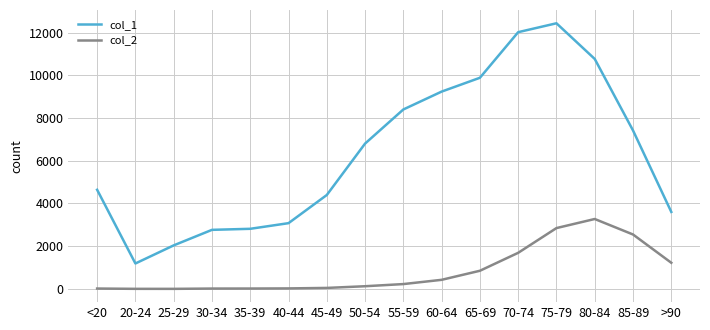

Is the value of col_1 at 50-54 greater than the value of col_2 at 60-64?

Yes